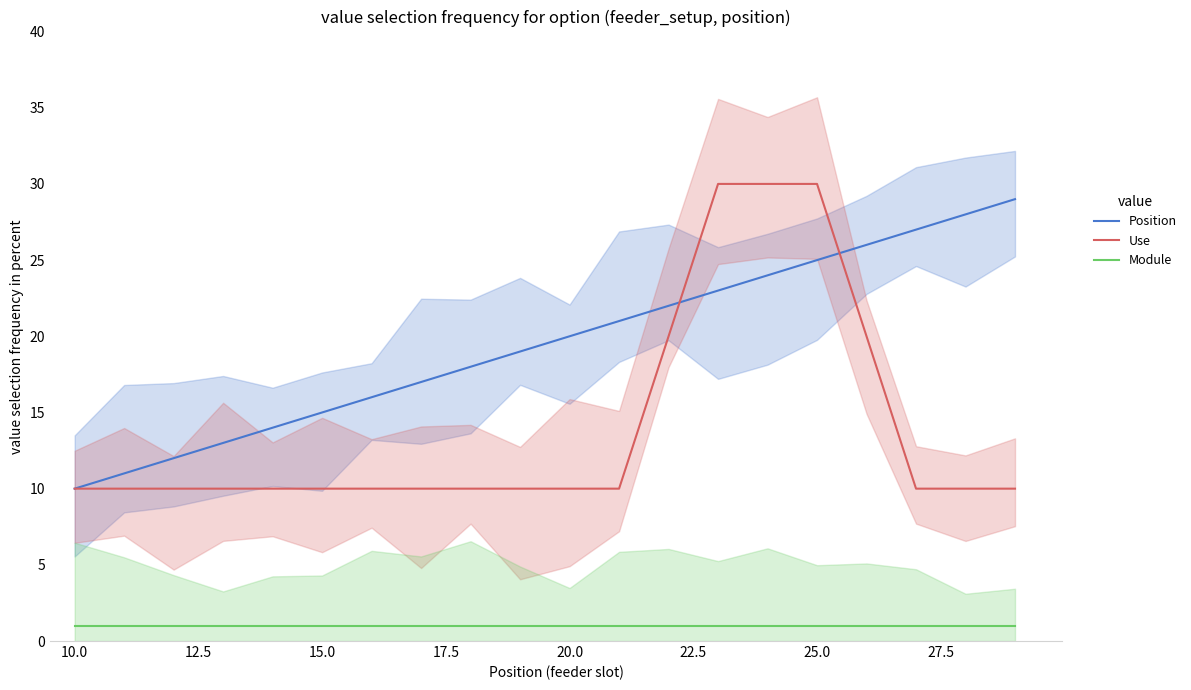

Which series has the largest total across all categories?

Position